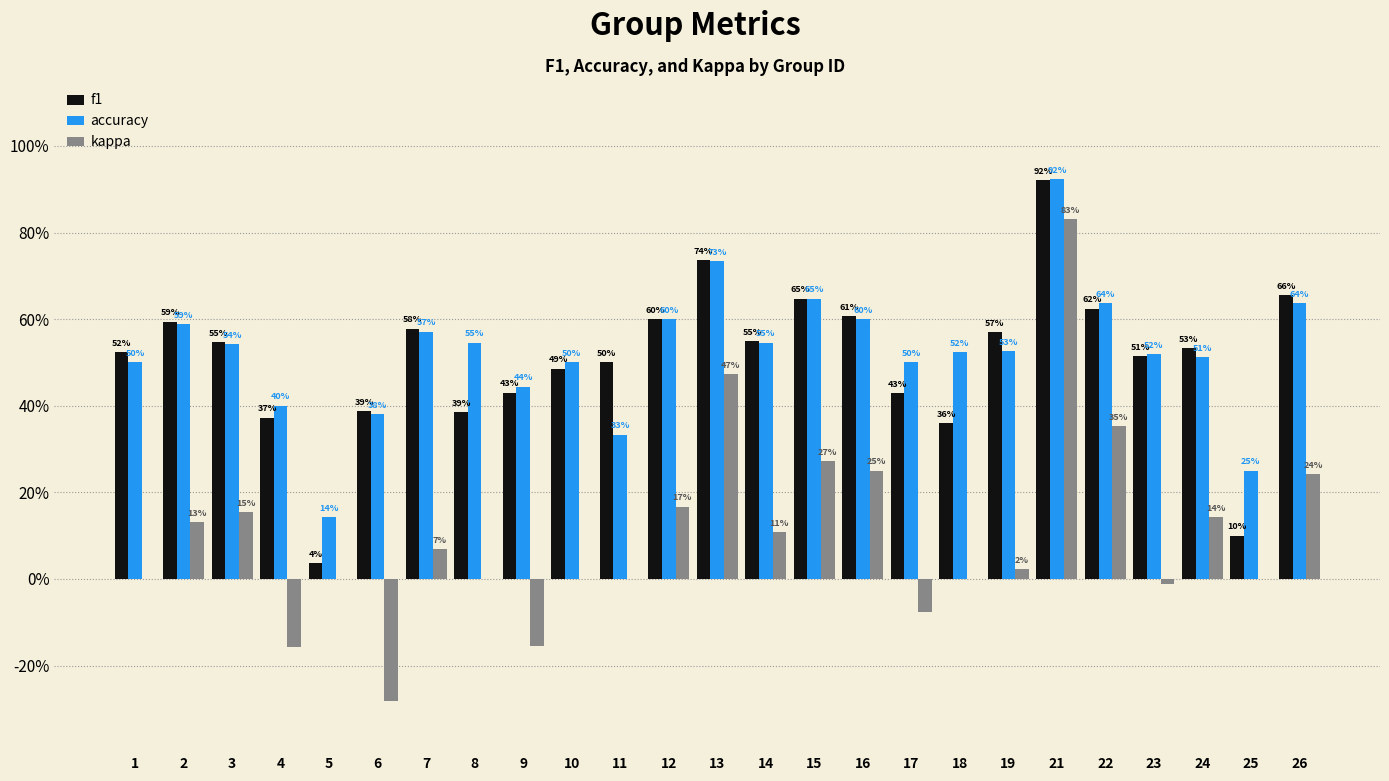

Rank the series at 25 from lowest to highest value.

kappa, f1, accuracy